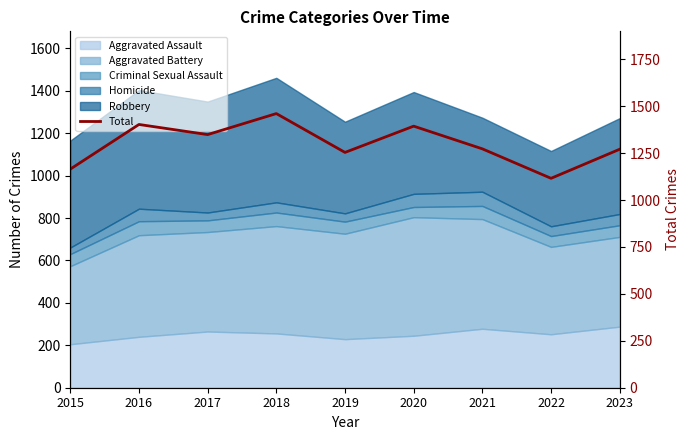

True or false: the data shows 1403 at 2016.

True